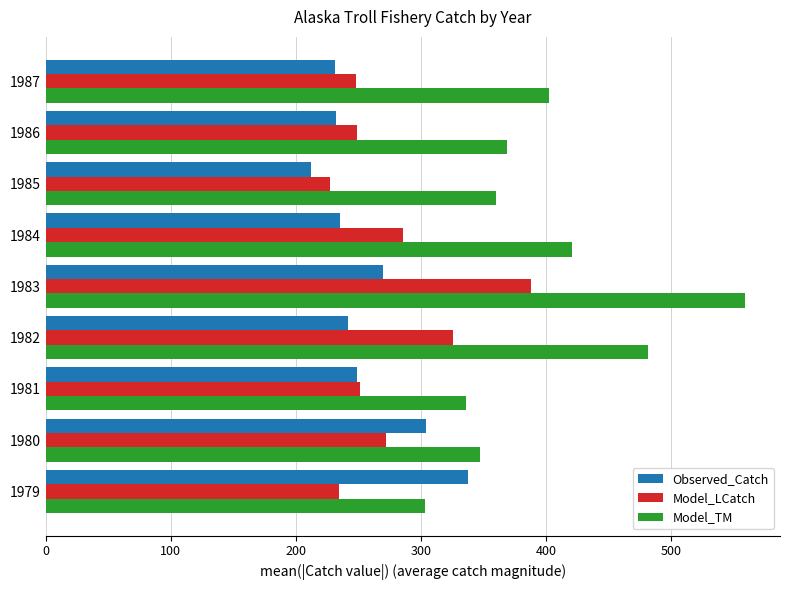

Which series has the largest range (max minus min)?

Model_TM